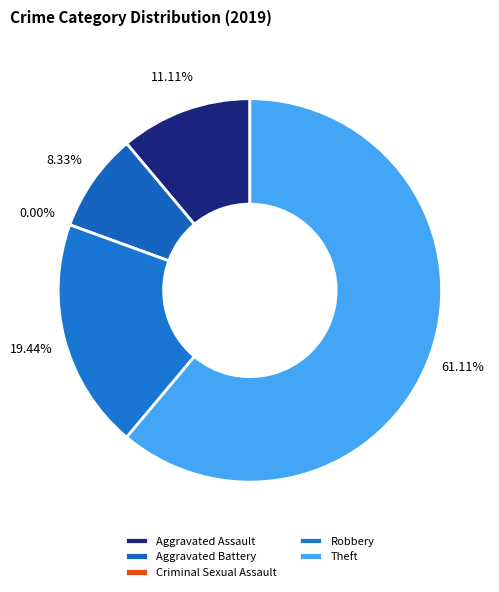

To the nearest percent, what is the average slice percentage?

20%